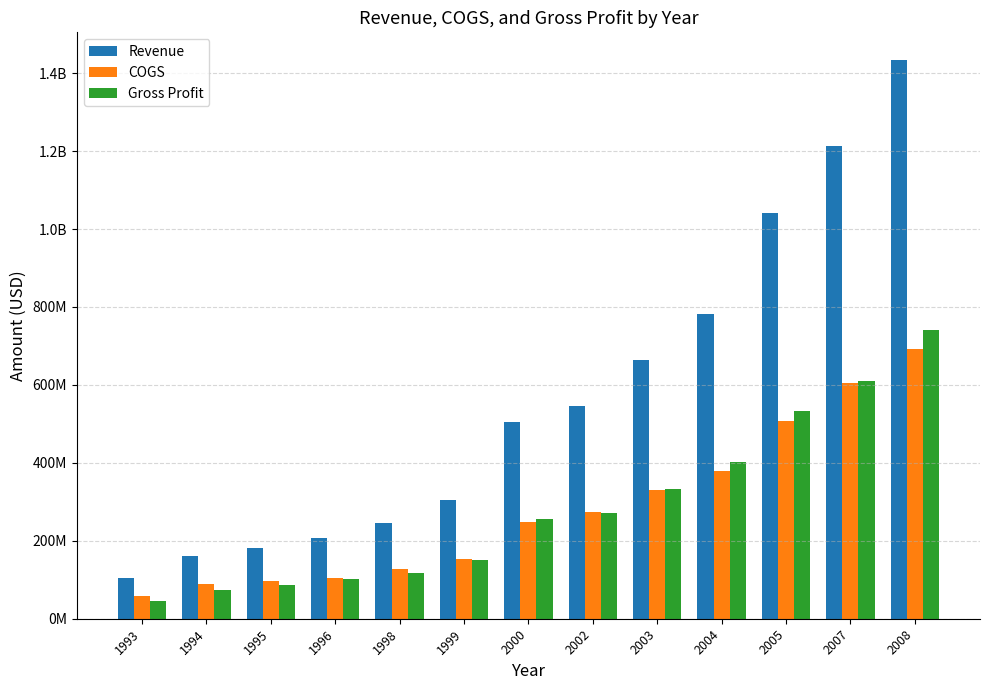

At which category is the sum across all series the highest?

2008